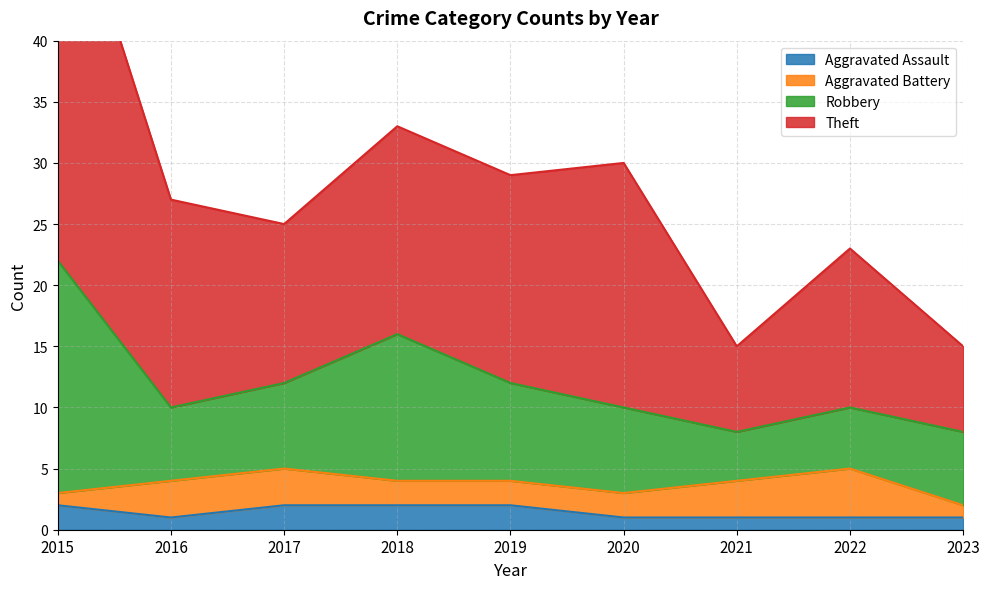

Does the chart display data point markers on the line(s)?

No